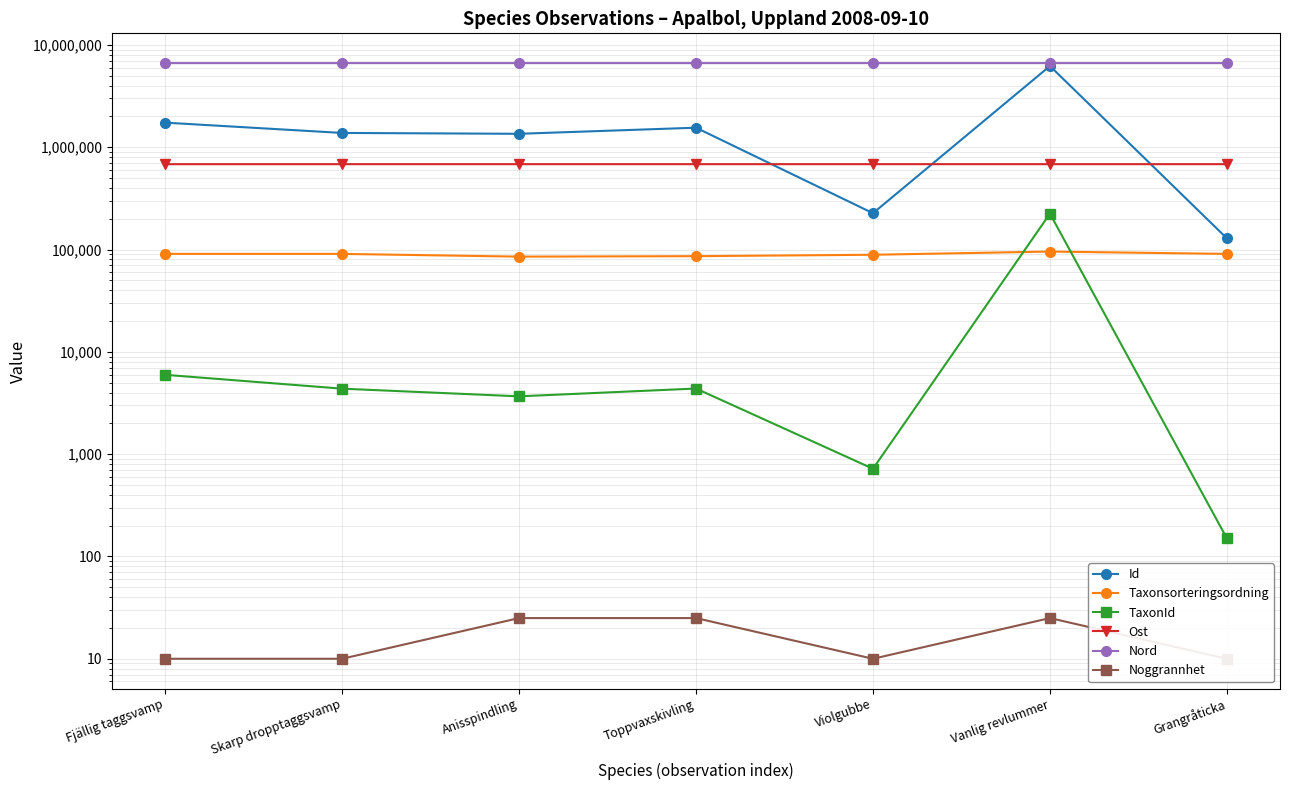

True or false: Id and Nord cross at least once.

False